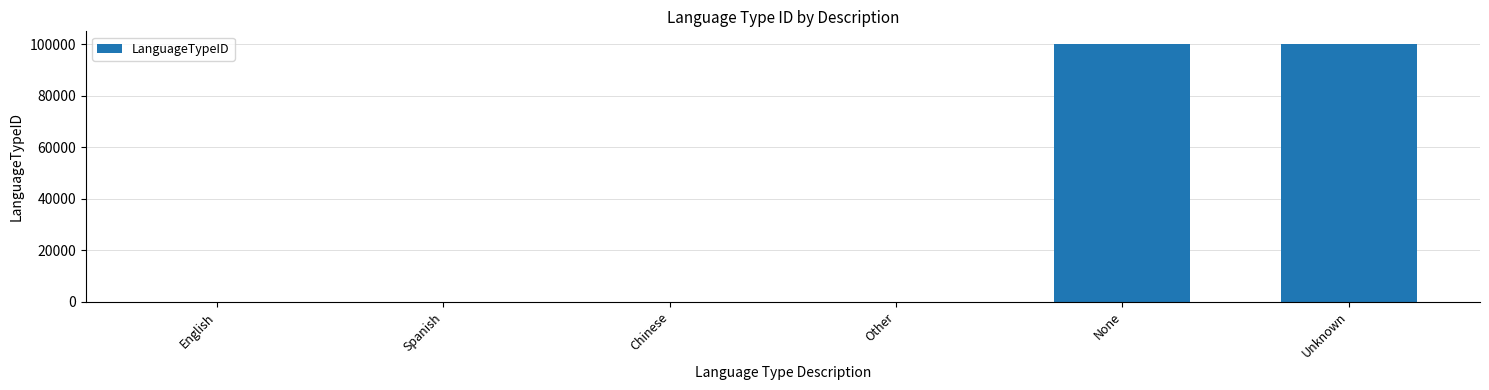

What is the greatest value displayed?

99999